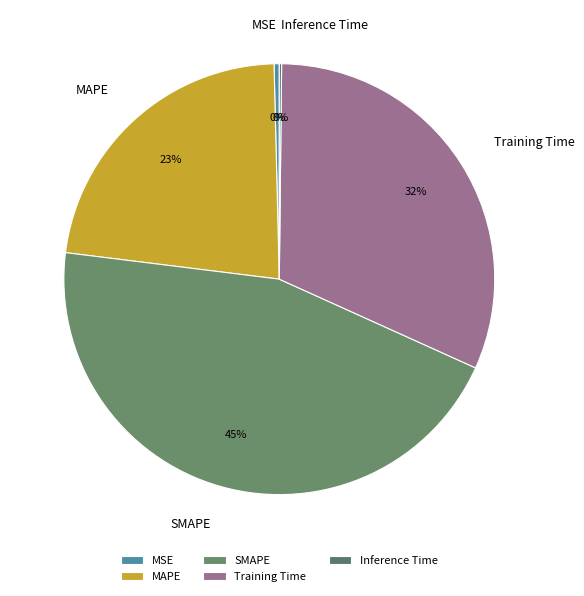

True or false: Training Time accounts for 32% of the total.

True